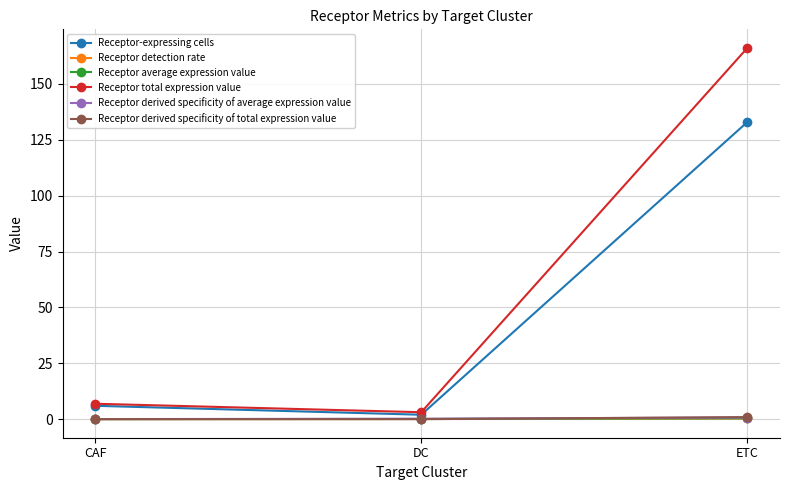

What is the spread (max minus min) of values at CAF?

6.9